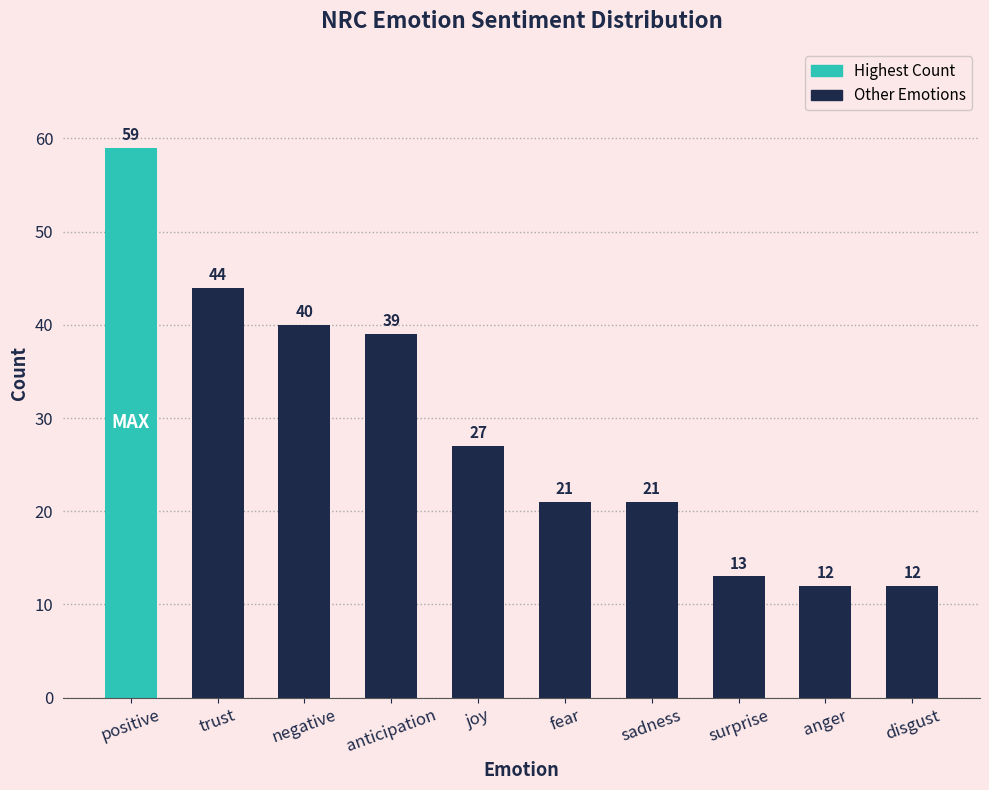

What value does the data have at trust?

44